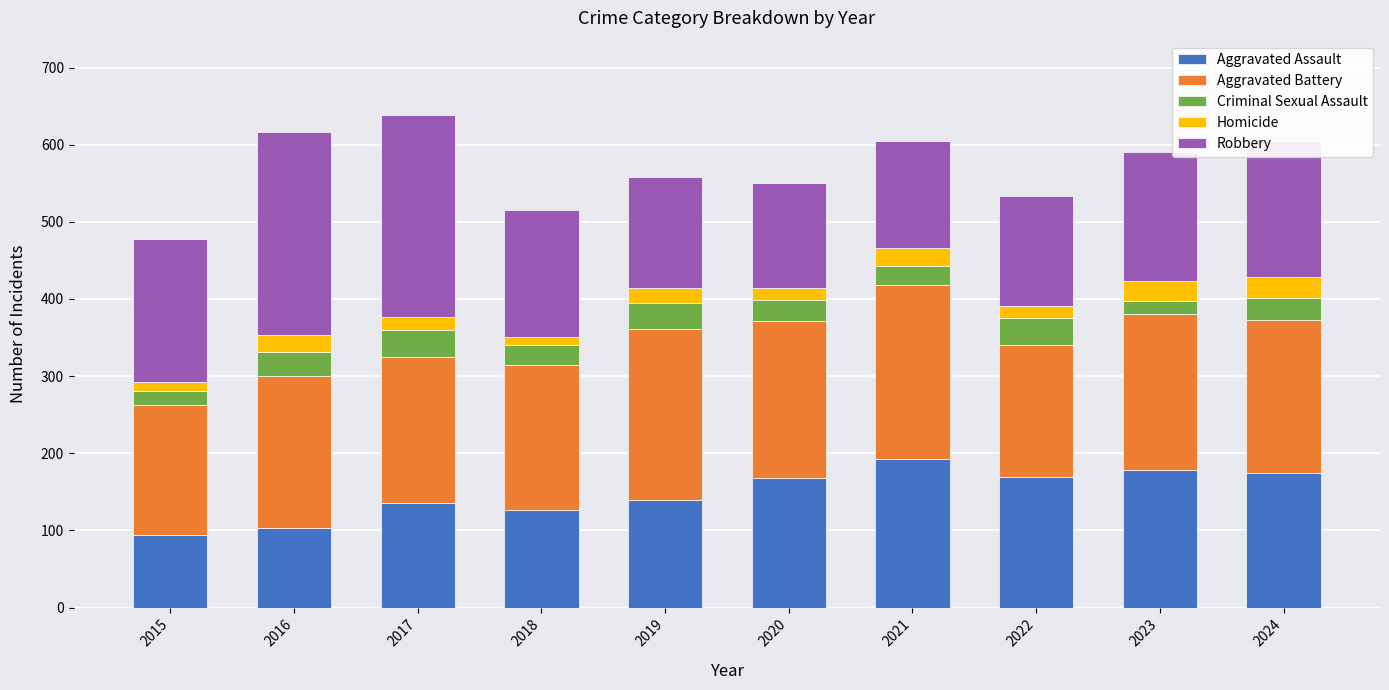

How many bars are there in total?

10